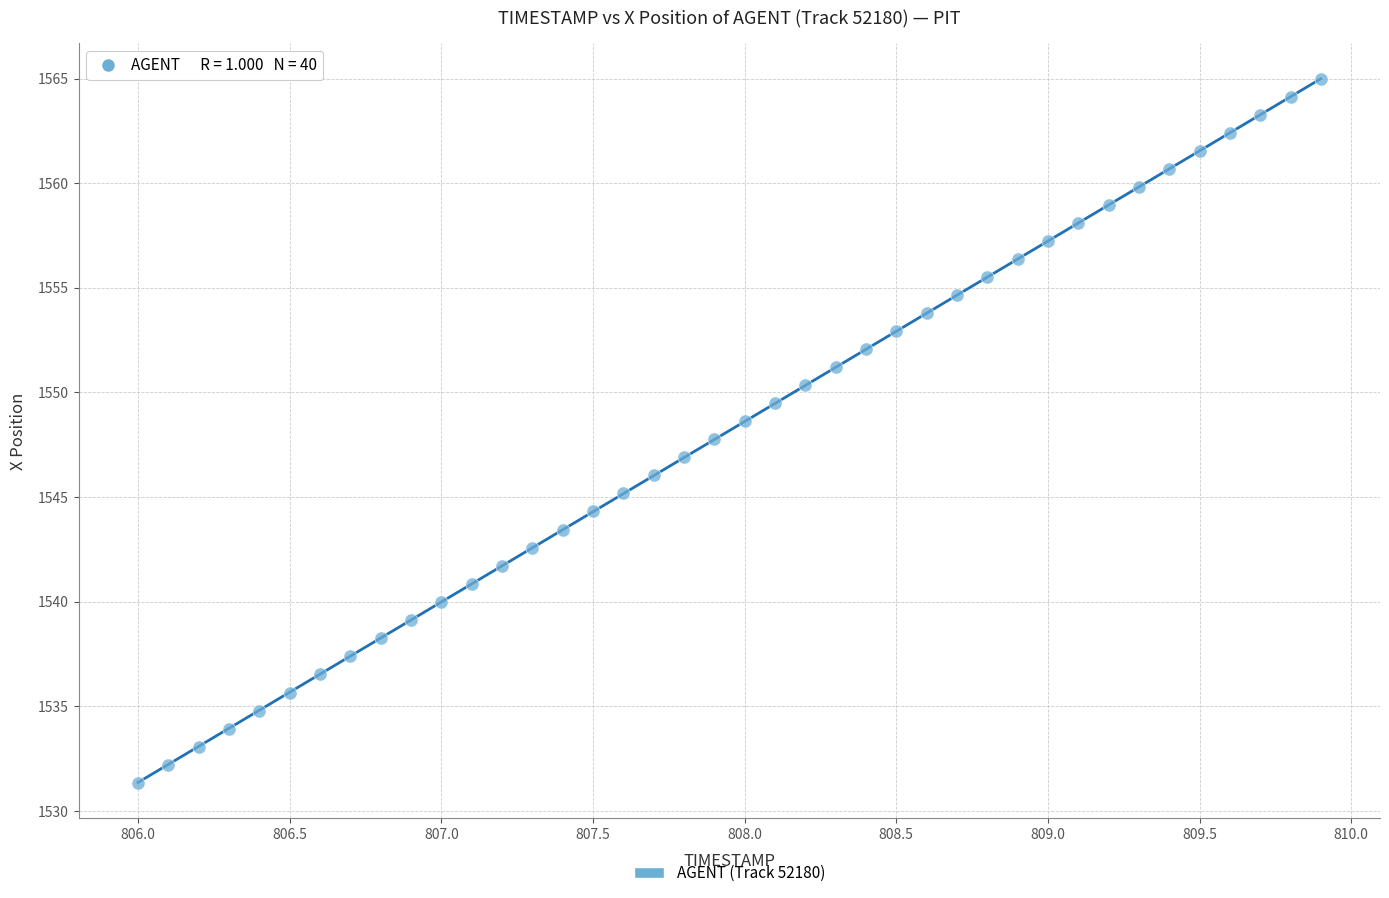

What is the range of Y values (max minus min)?

33.6